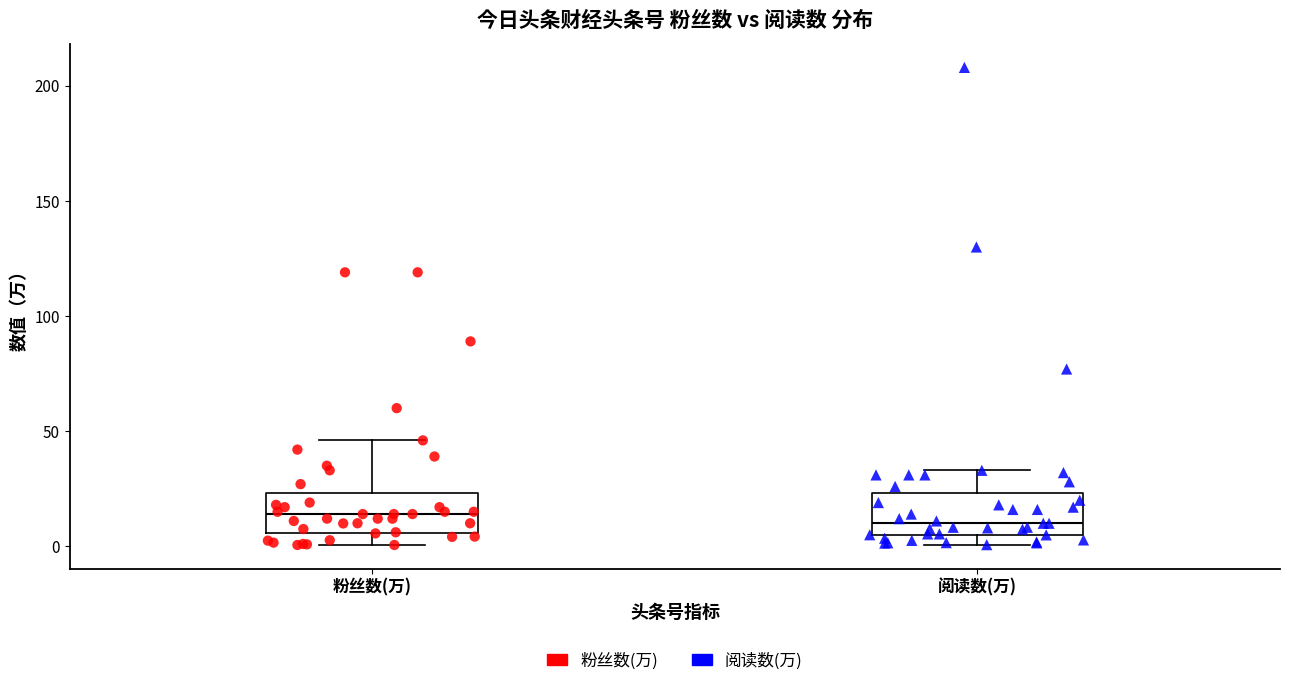

Reading left to right, read every box against the y-axis: the position of its median line, the range the box covers, and the ends of its whiskers. The values are not printed on the chart, so give them approximately, as read against the axis.

粉丝数(万): median 15, box 5 to 25, whiskers 0 to 45
阅读数(万): median 10, box 5 to 25, whiskers 0 to 35